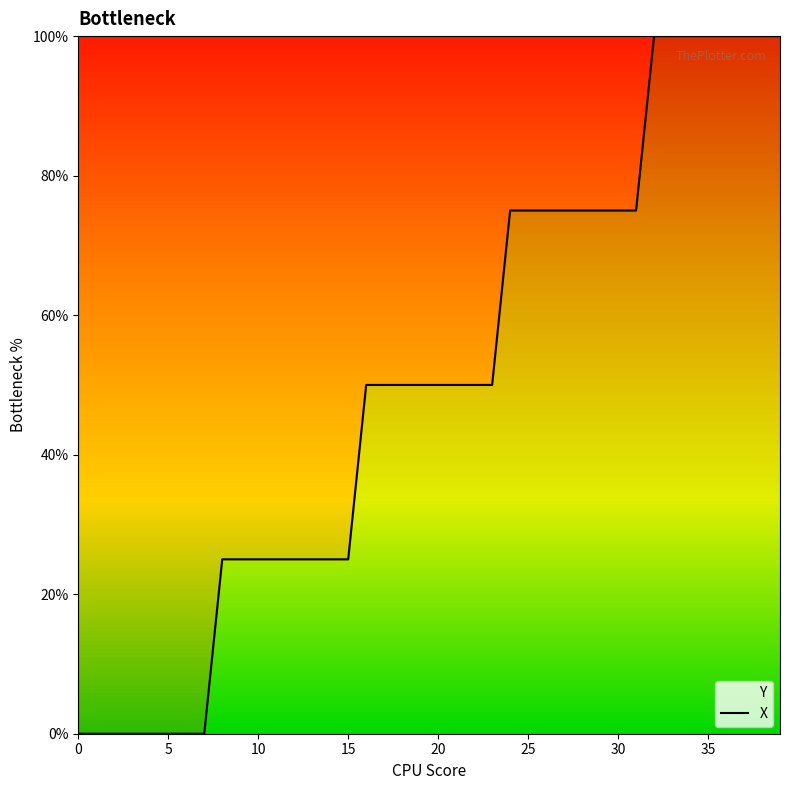

Rank the categories by value from highest to lowest.

32, 33, 34, 35, 36, 37, 38, 39, 24, 25, 26, 27, 28, 29, 30, 31, 16, 17, 18, 19, 20, 21, 22, 23, 8, 9, 10, 11, 12, 13, 14, 15, 0, 1, 2, 3, 4, 5, 6, 7